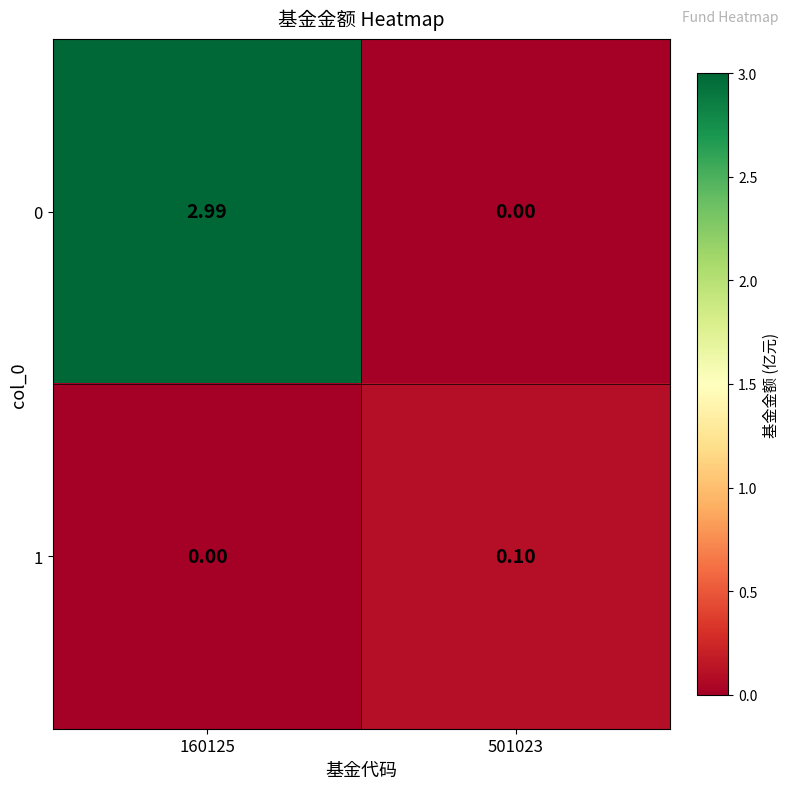

How many distinct data groups are displayed?

2